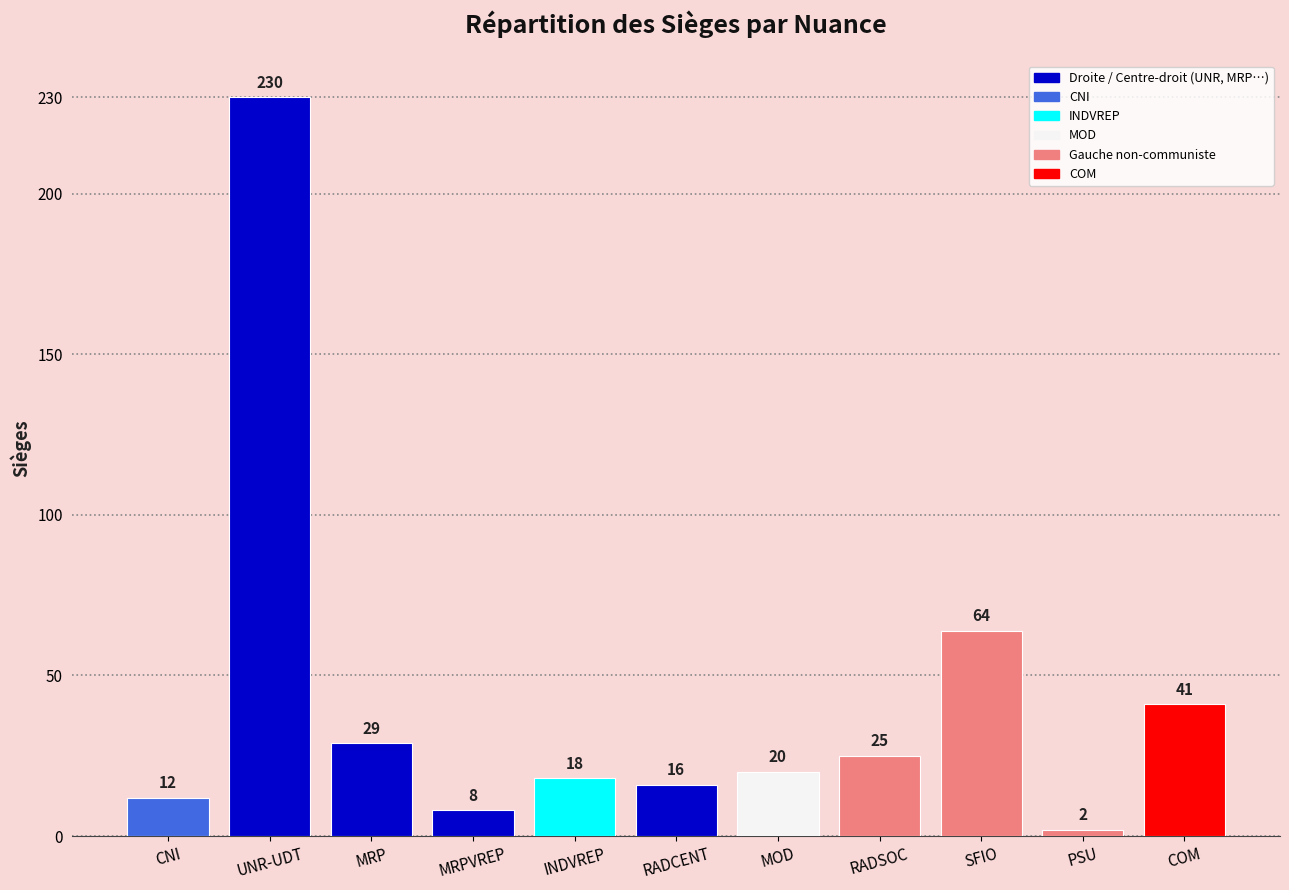

What is the difference between the second highest and second lowest values?

56